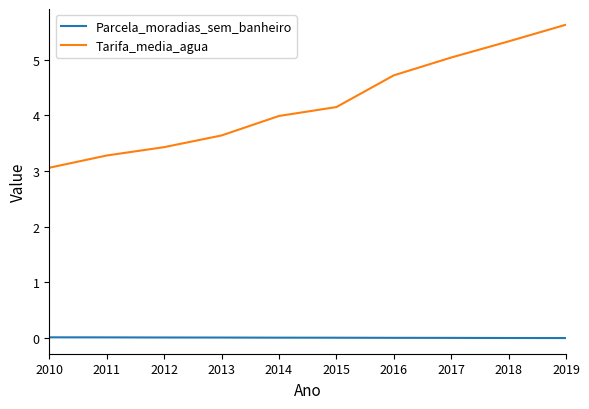

Rank the series at 2014 from lowest to highest value.

Parcela_moradias_sem_banheiro, Tarifa_media_agua